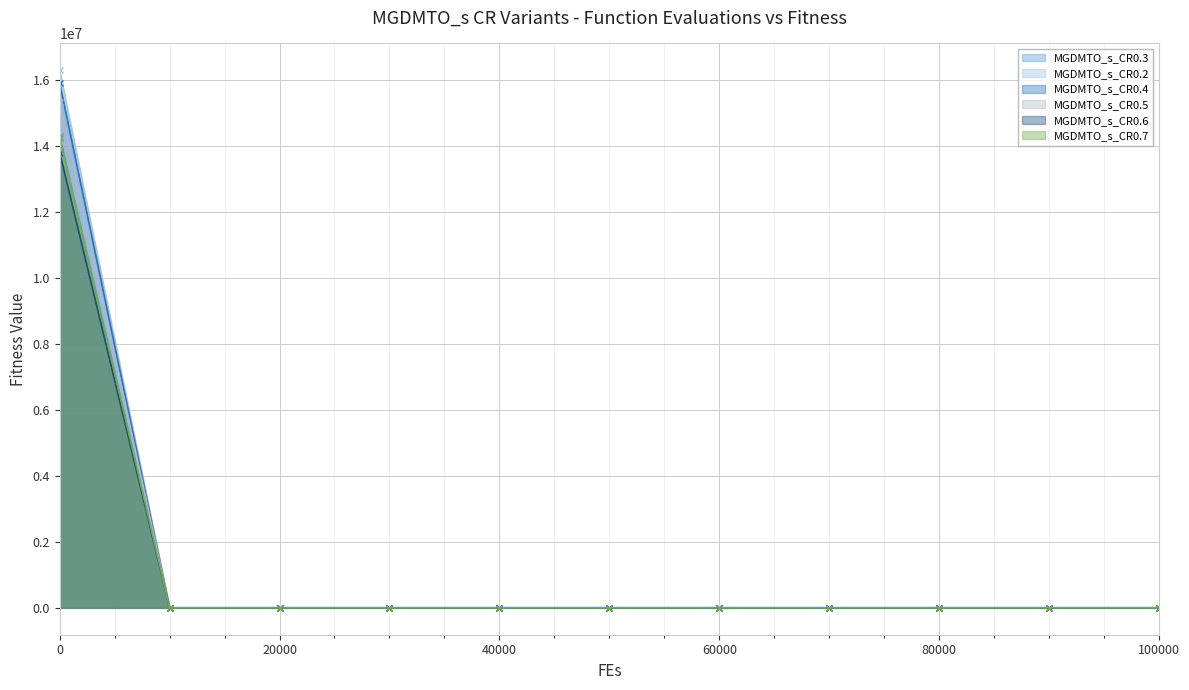

What is the lowest value of the MGDMTO_s_CR0.7 series?

1533.3